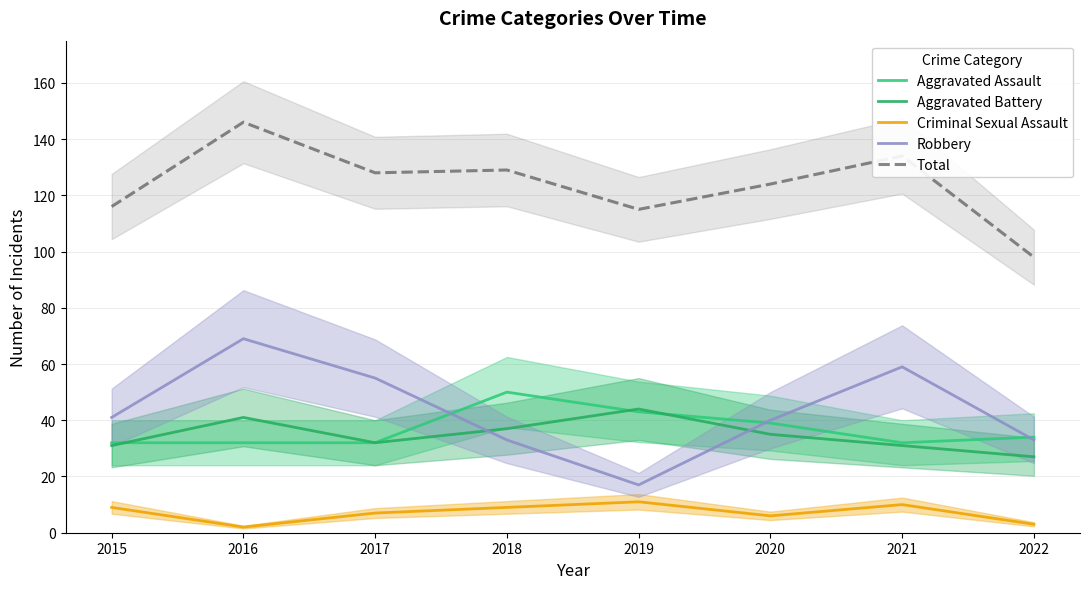

True or false: Total and Robbery cross at least once.

False